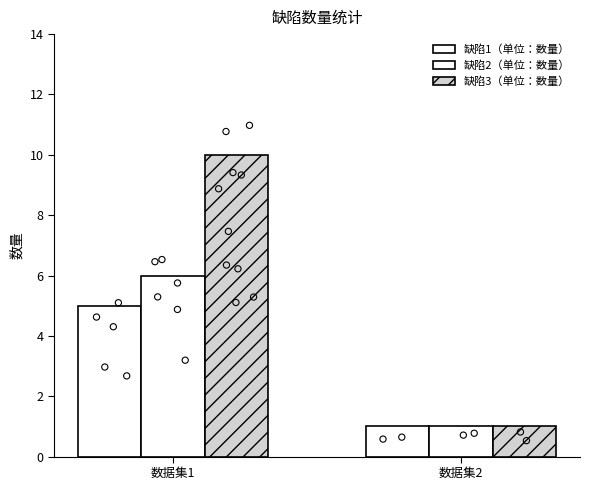

Which series reaches the minimum Y coordinate?

缺陷1（单位：数量）